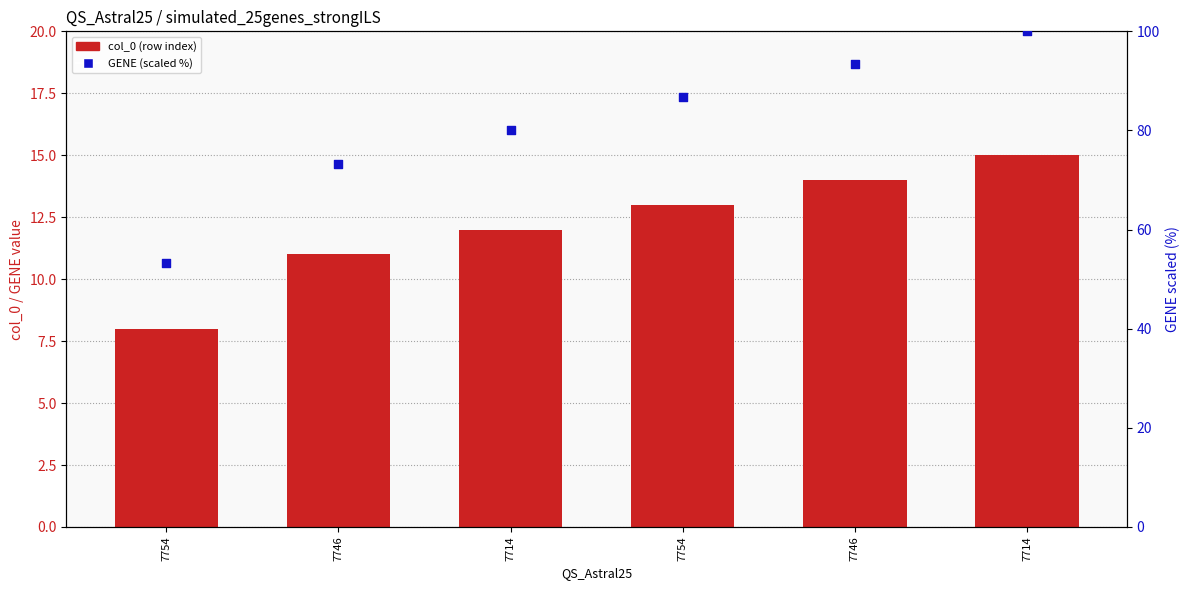

Which series has the widest spread of Y values?

GENE (scaled %)